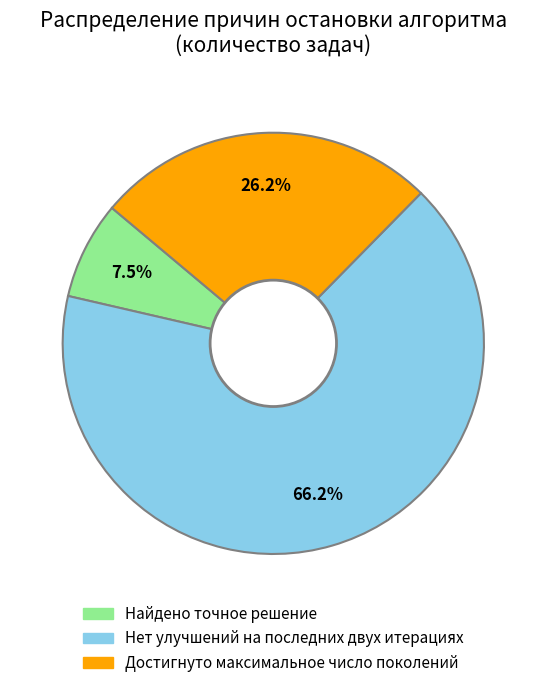

To the nearest percent, what is the difference between the Достигнуто максимальное число поколений and Найдено точное решение slice percentages?

19%